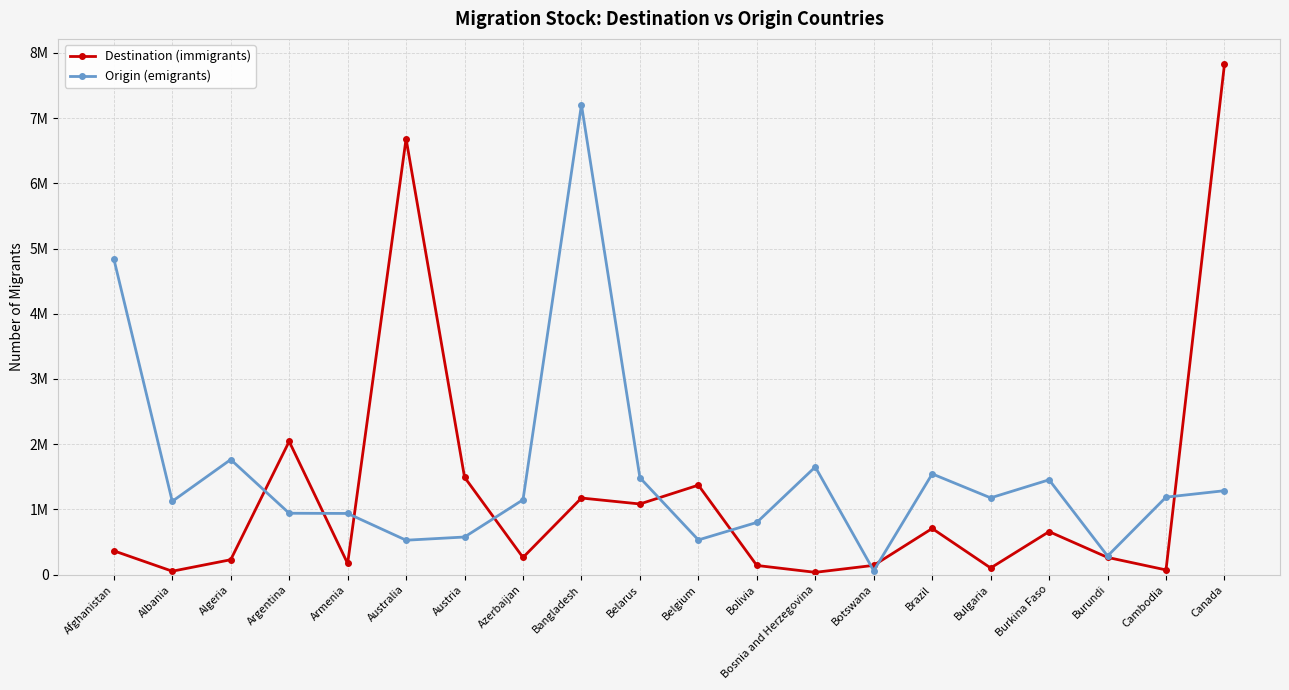

What are all the series names shown in the legend?

Destination (immigrants), Origin (emigrants)